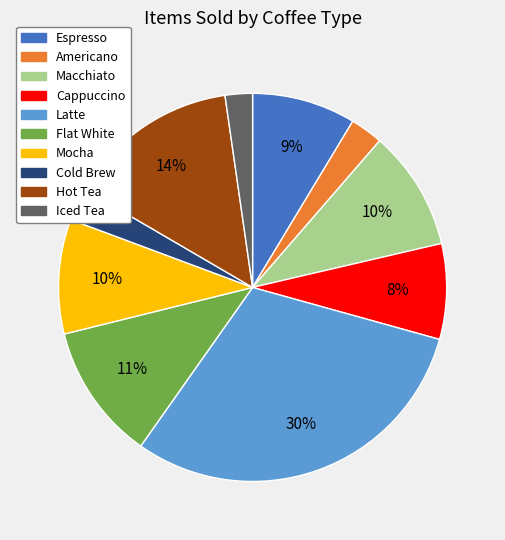

The Mocha slice represents 1% of the pie. True or false?

False